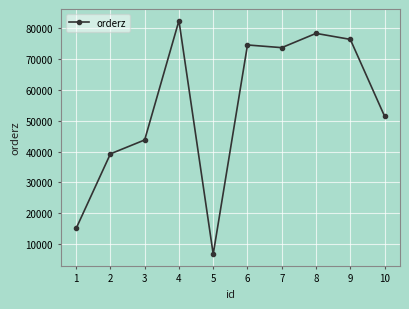

Rank the categories by value from lowest to highest.

5, 1, 2, 3, 10, 7, 6, 9, 8, 4